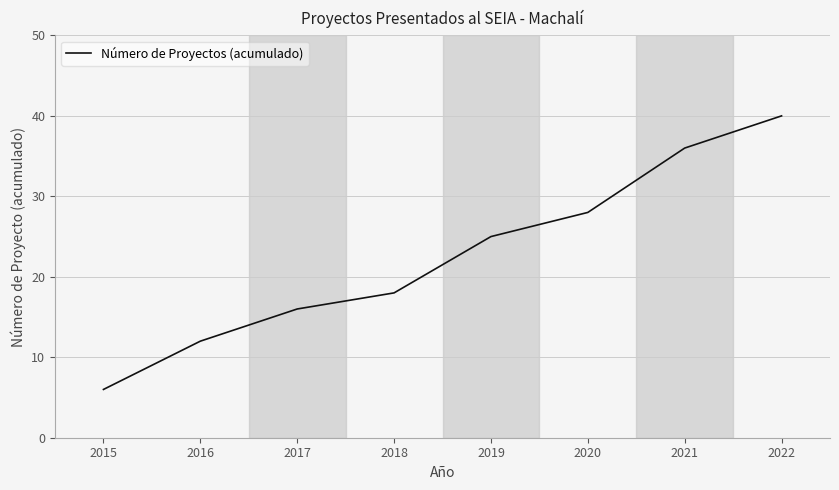

Read the value at 2020, to the nearest 10.

30